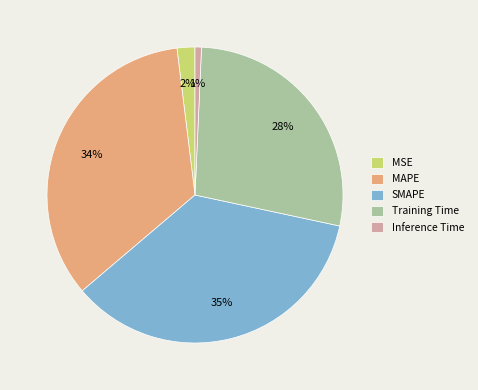

What is the largest slice in the pie chart?

SMAPE